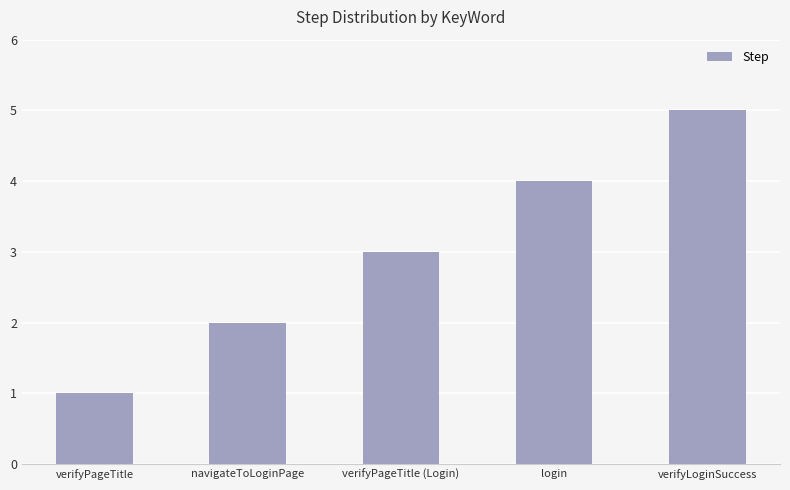

Reading left to right, extract all data points from this chart.

verifyPageTitle=1	navigateToLoginPage=2	verifyPageTitle (Login)=3	login=4	verifyLoginSuccess=5